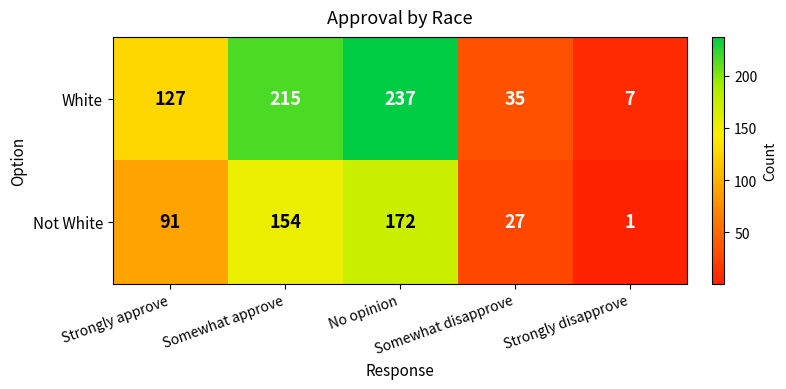

Which series has the largest total across all categories?

White